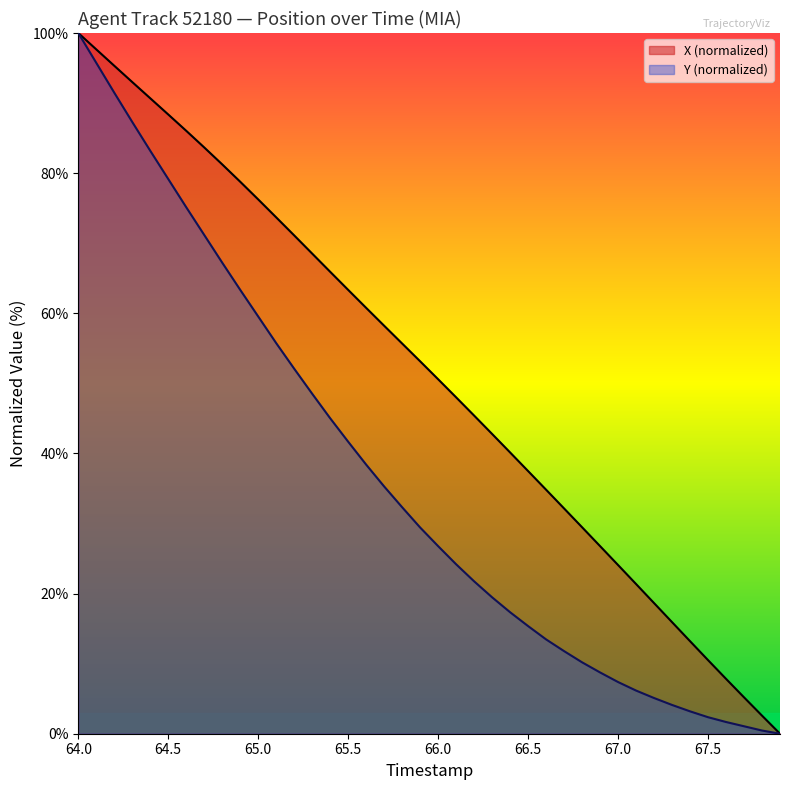

List the series in order of their peak value, highest first.

X, Y